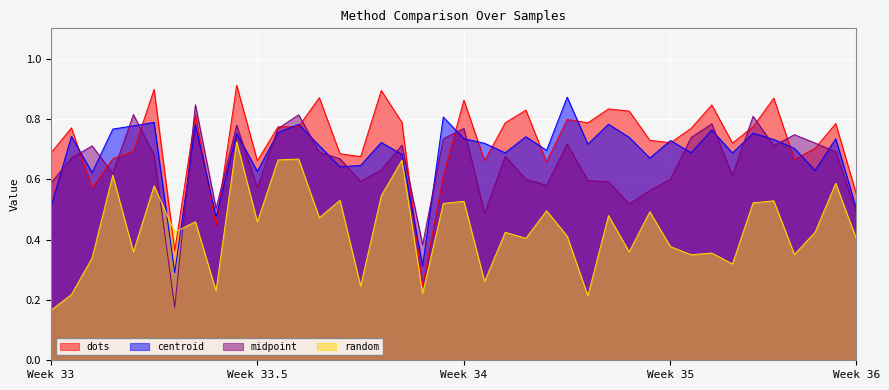

How many lines are shown in the chart?

4